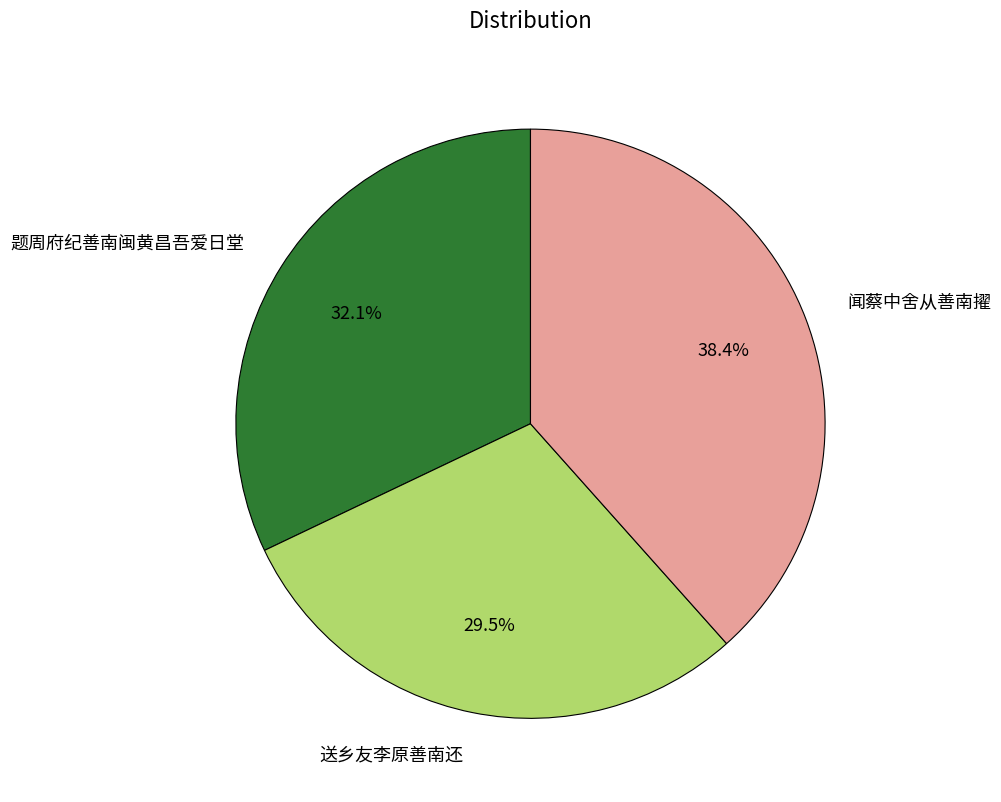

Between 题周府纪善南闽黄昌吾爱日堂 and 送乡友李原善南还, which is larger?

题周府纪善南闽黄昌吾爱日堂